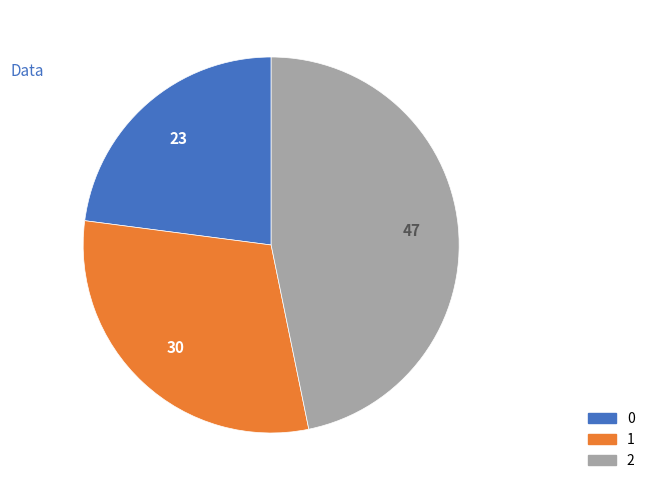

Do 0 and 2 together represent more than half of the pie?

Yes